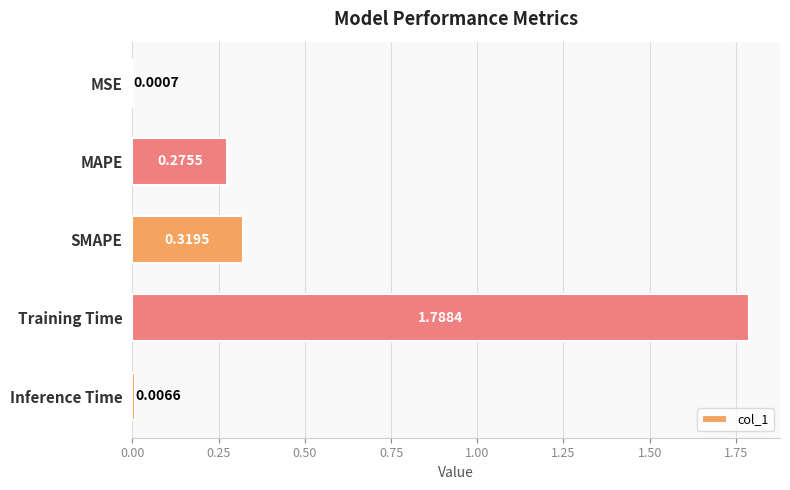

At which category does the chart reach its peak across all series?

Training Time